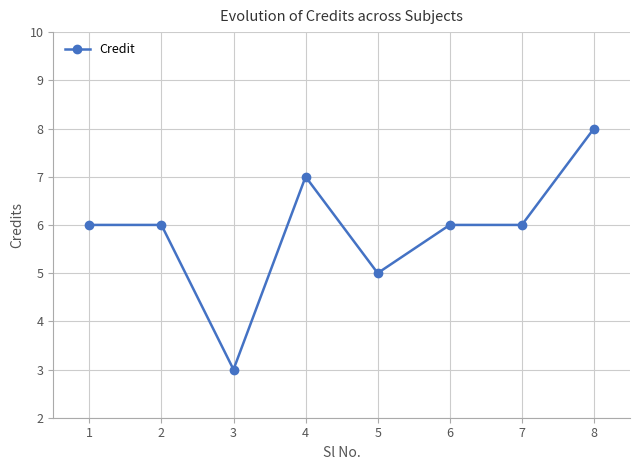

How many lines are shown in the chart?

1